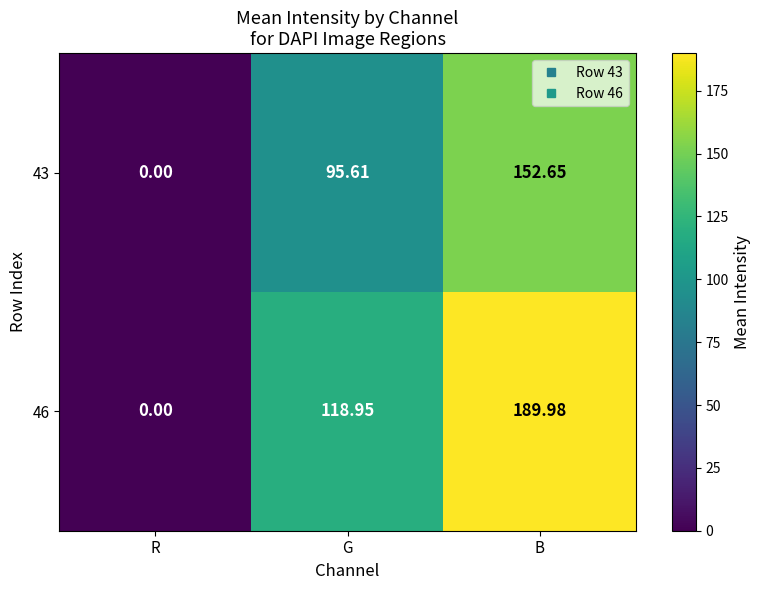

Where does the 46 series first go above 118?

G